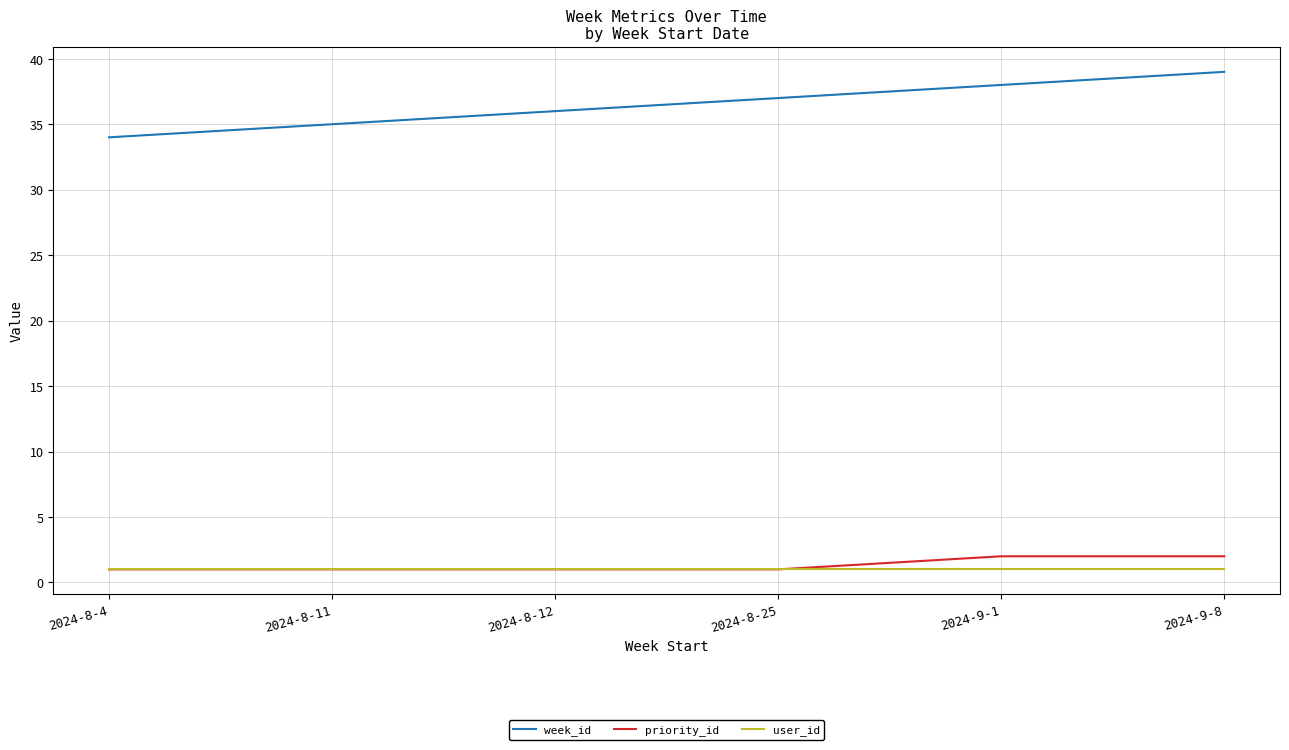

What position from the left is 2024-8-12?

3